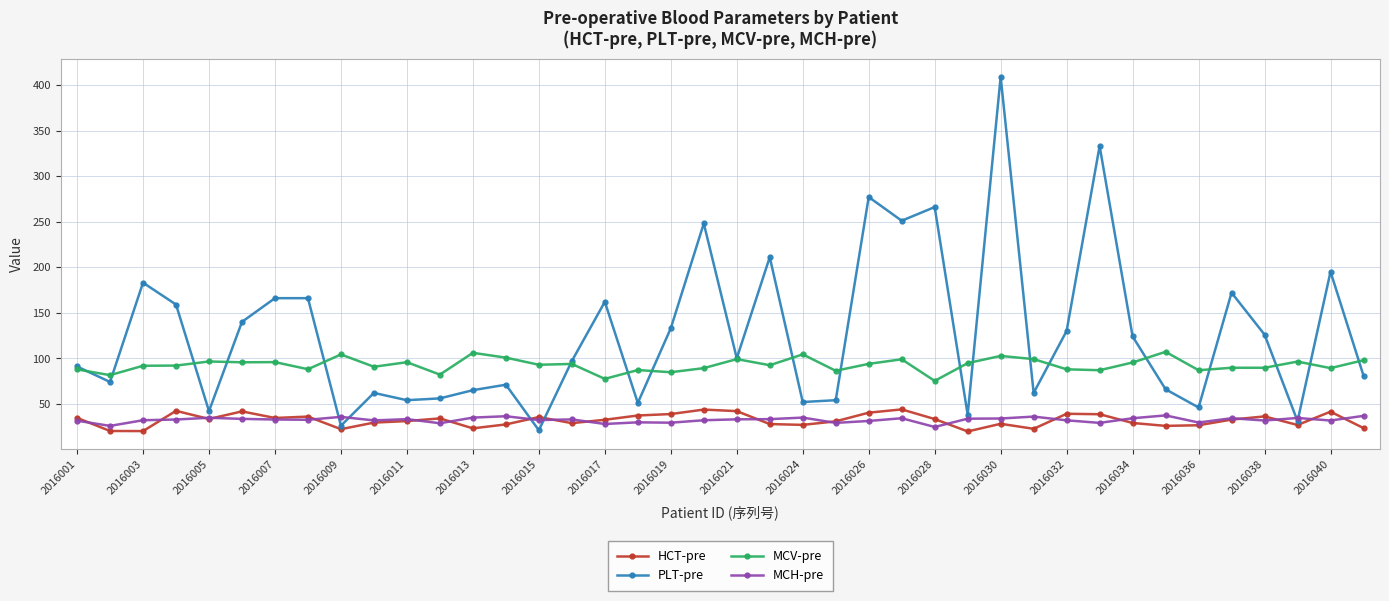

Which series has the largest total across all categories?

PLT-pre